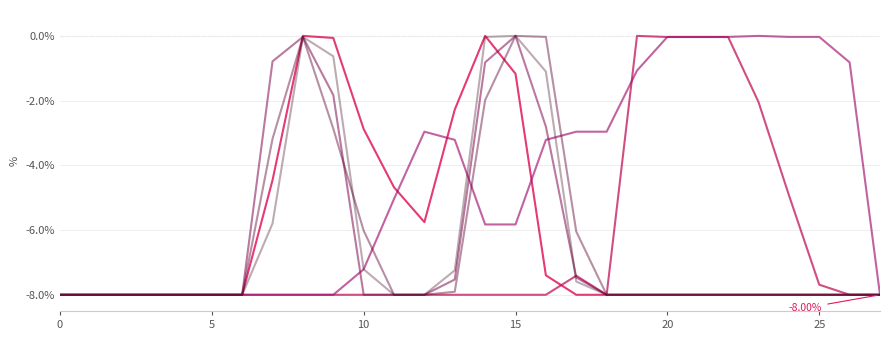

The value of col_14 at 19 is -8.0. True or false?

True